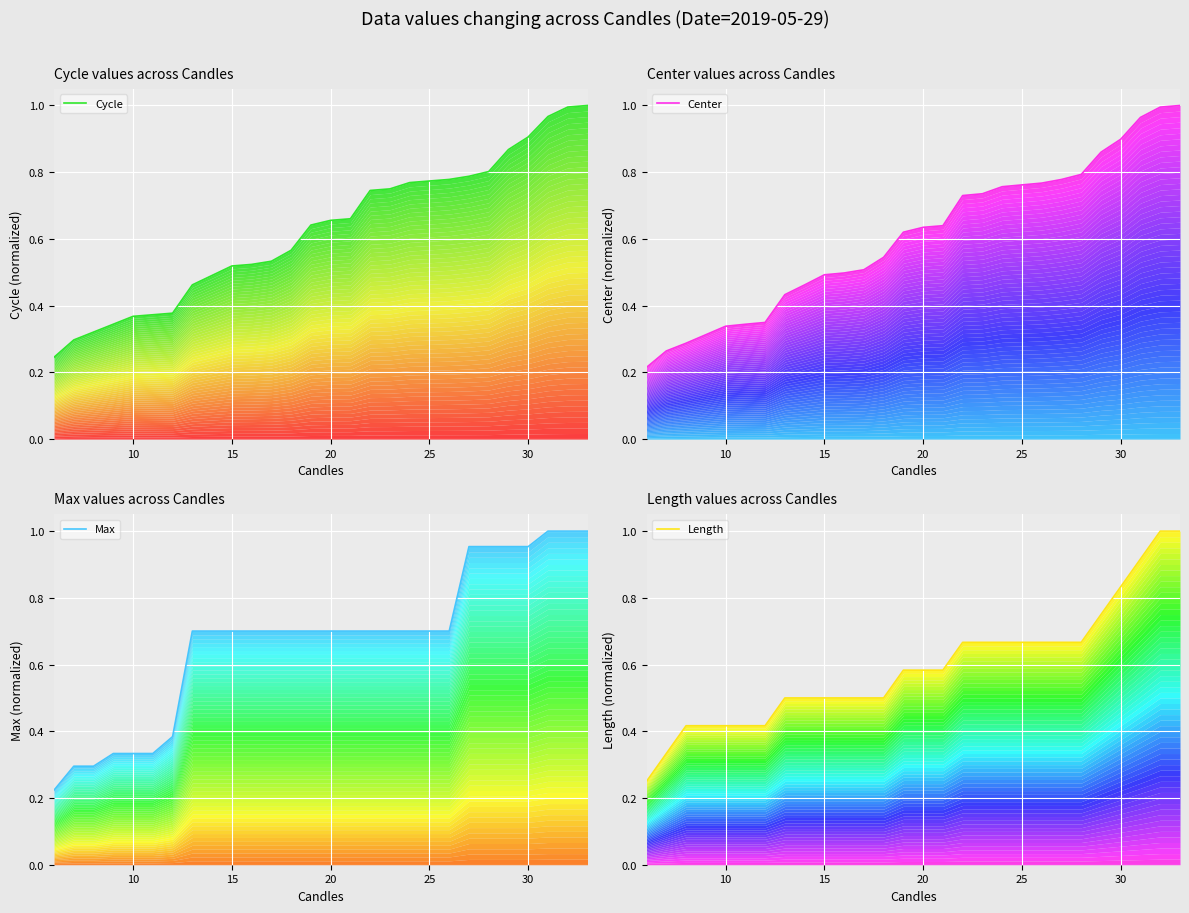

Which series has the largest total across all categories?

Max